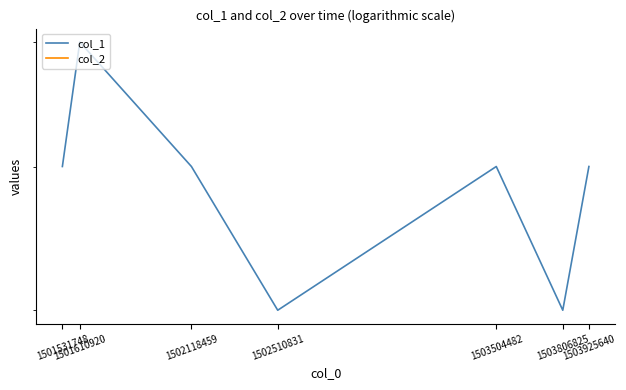

Is the value of col_2 at 1502118459 greater than the value of col_1 at 1502510831?

No